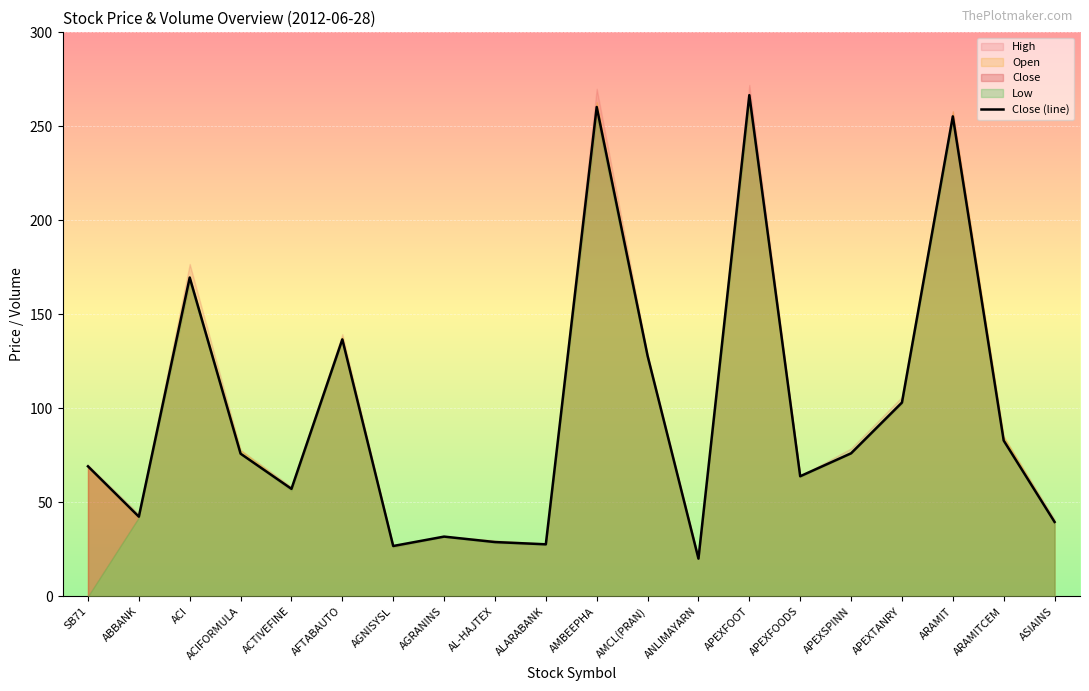

Is it true that the value at ANLIMAYARN is 8.5?

False